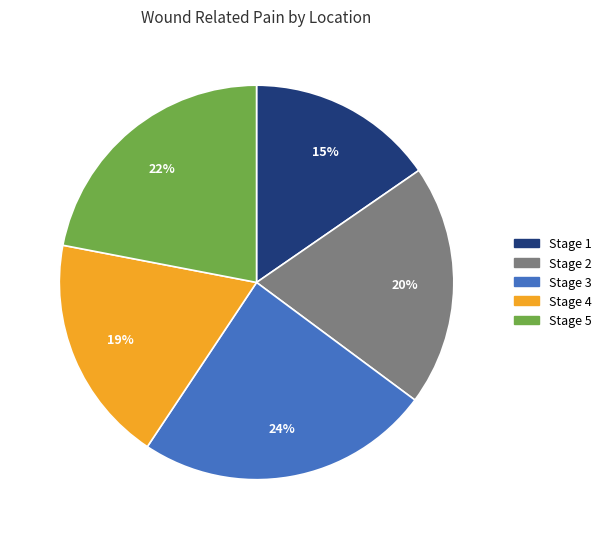

To the nearest percent, what is the average slice percentage?

20%